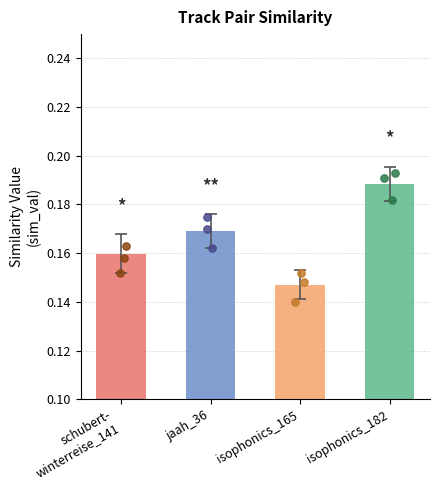

Which has a higher value, isophonics_165 or schubert-
winterreise_141?

schubert-
winterreise_141